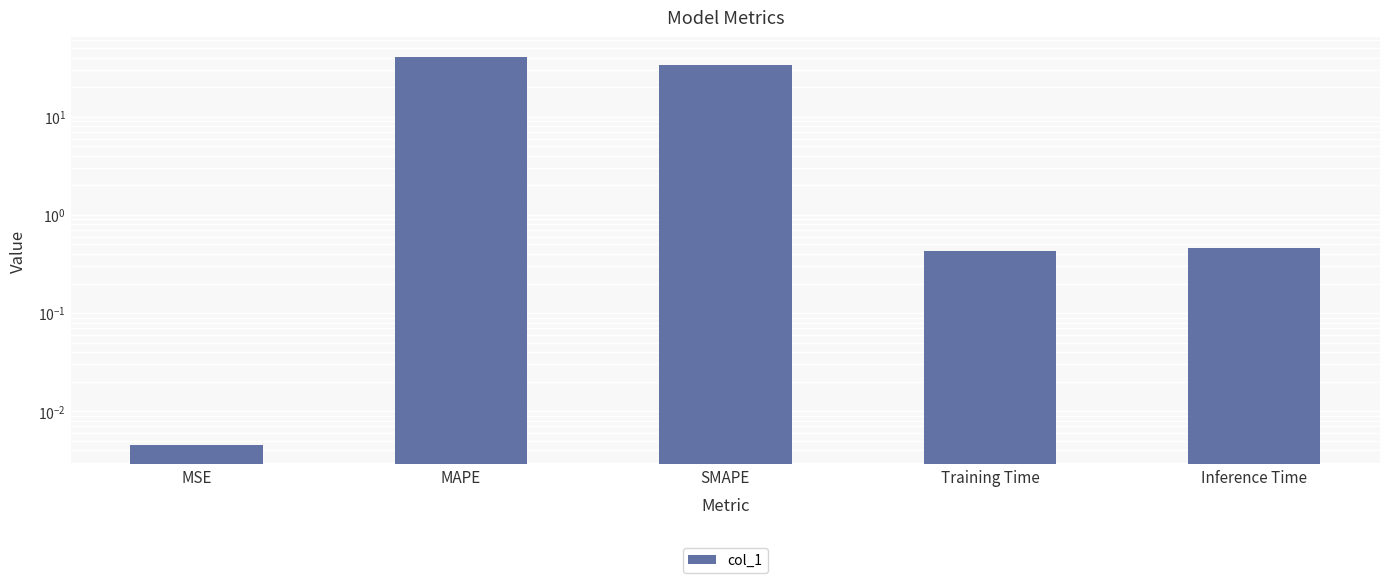

At which label is the value closest to 20?

SMAPE